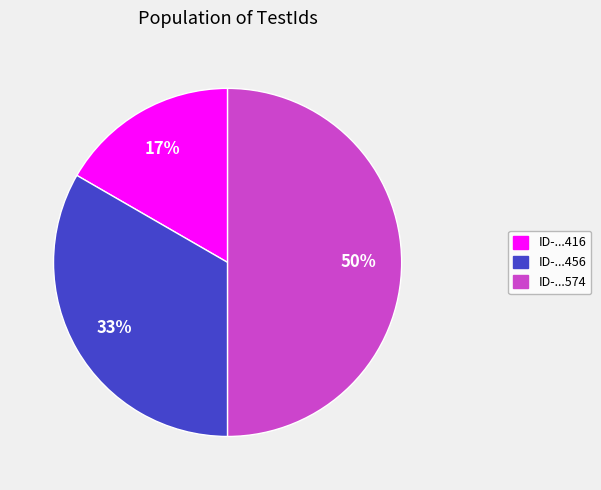

How many slices are in this pie chart?

3